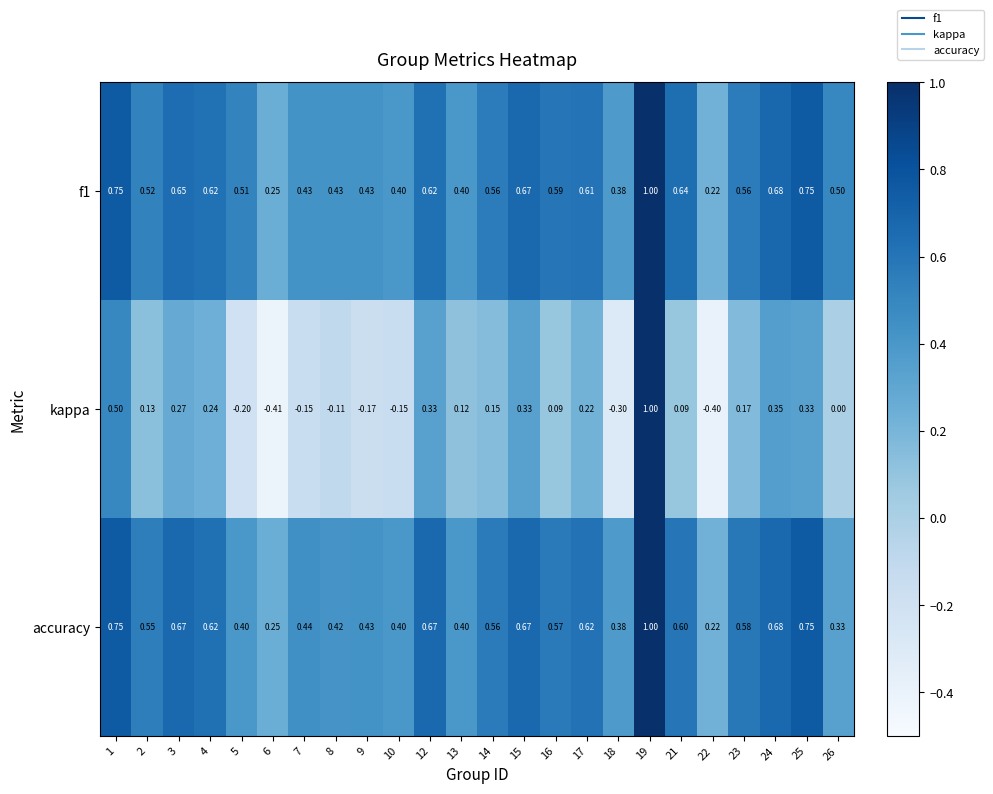

Is the value of f1 at 4 greater than the value of accuracy at 16?

Yes